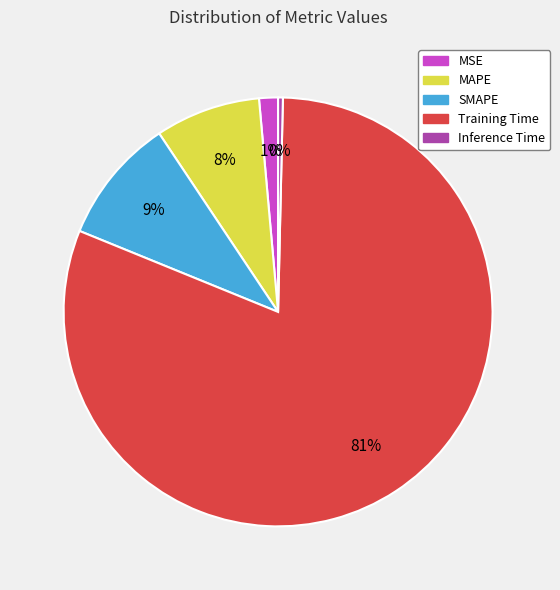

Count the number of slices in the pie.

5